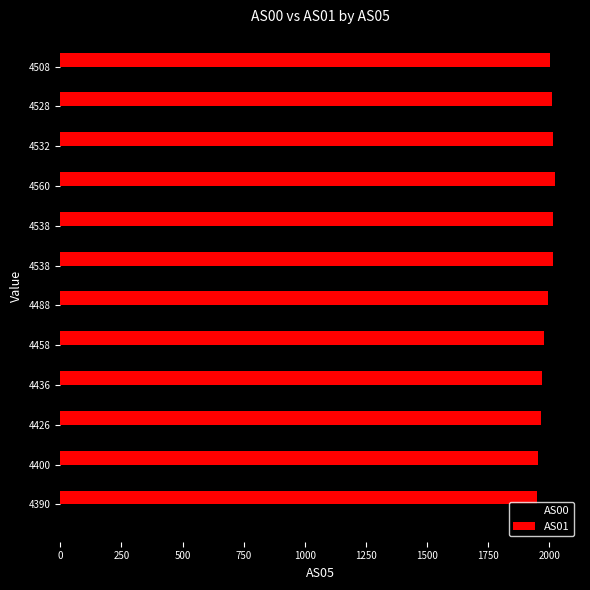

How many data points does each series have?

12